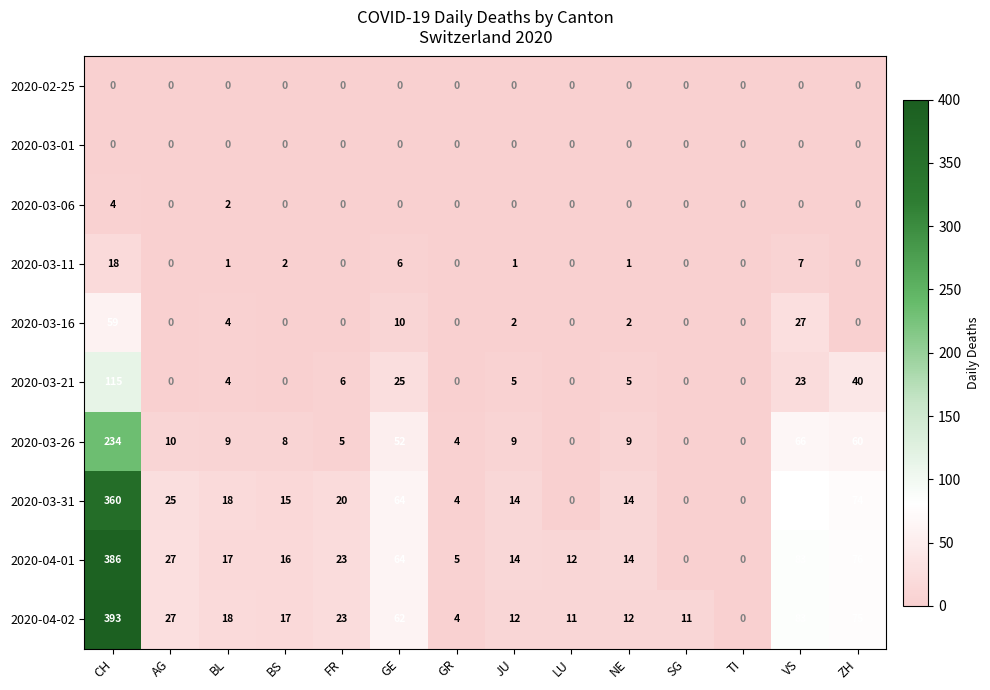

What is the total value across all series at JU?

57